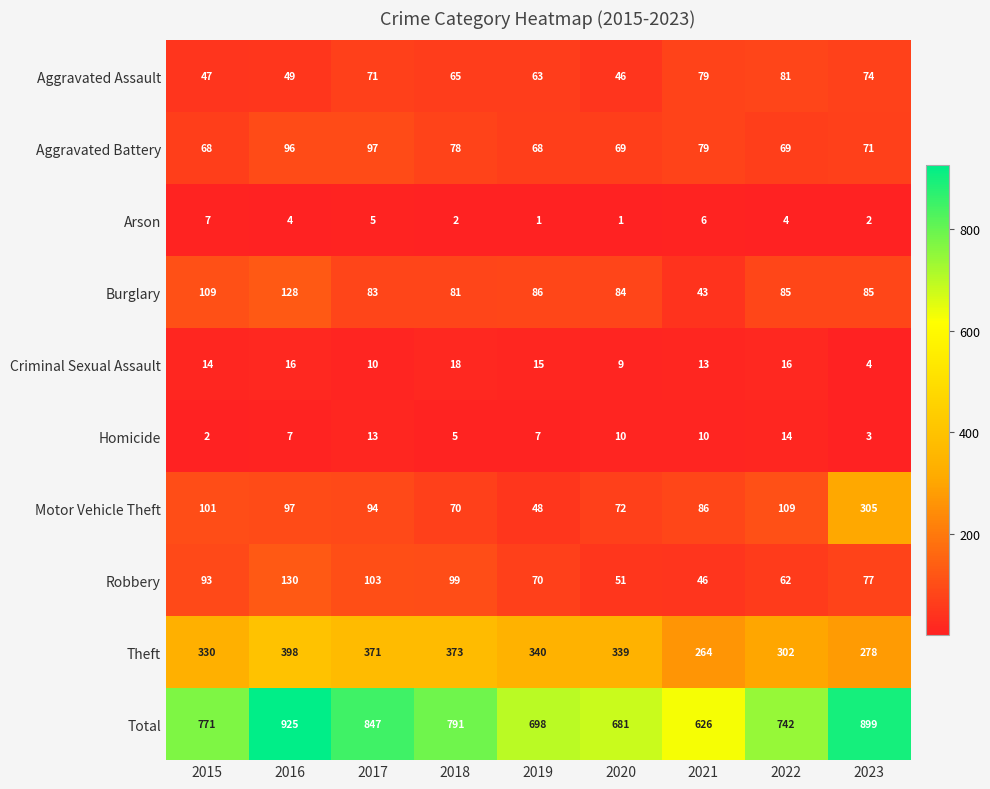

Read the Theft value at 2020, to the nearest 5.

340